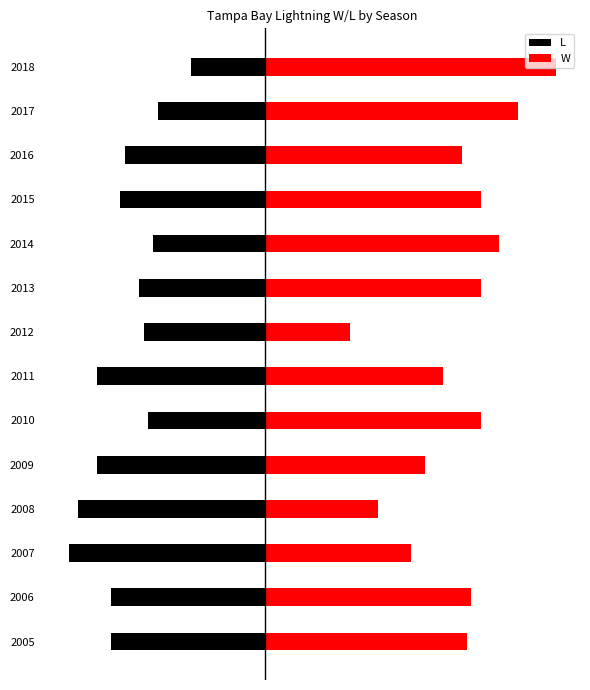

Count the number of data series in this chart.

2